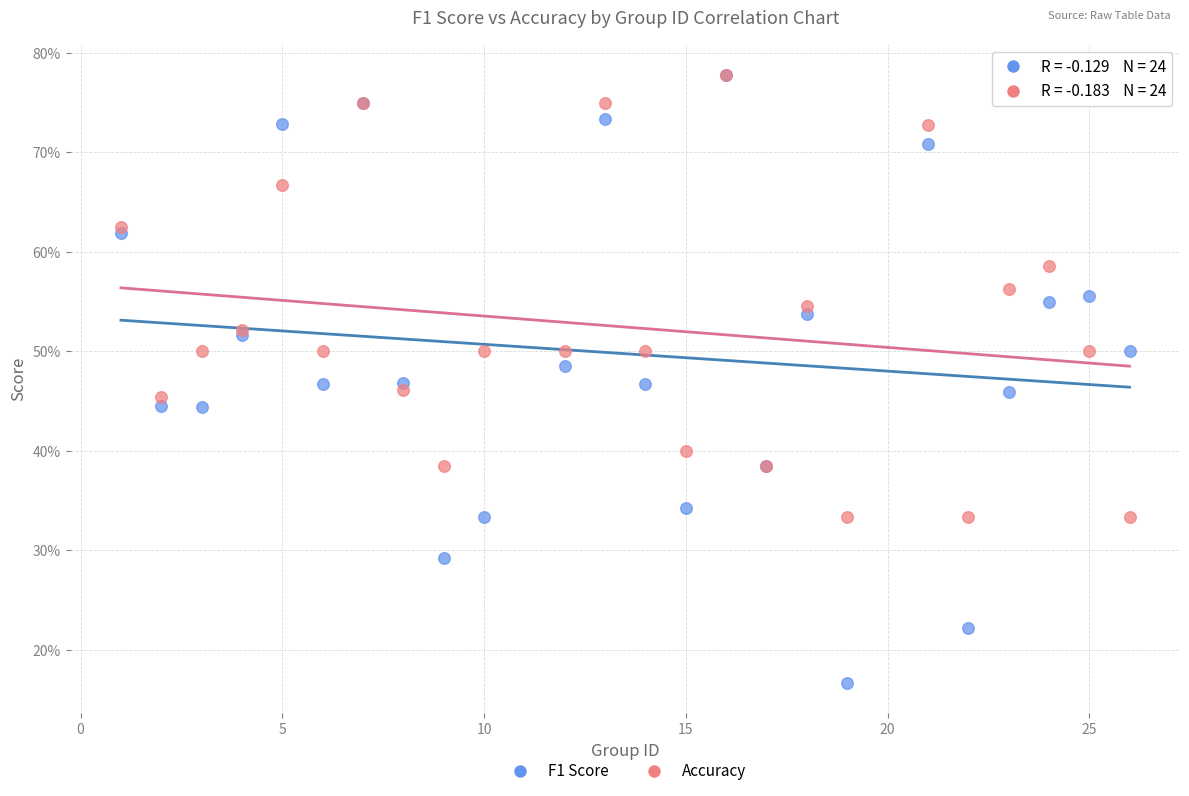

What are all the series names shown in the legend?

F1 Score, Accuracy